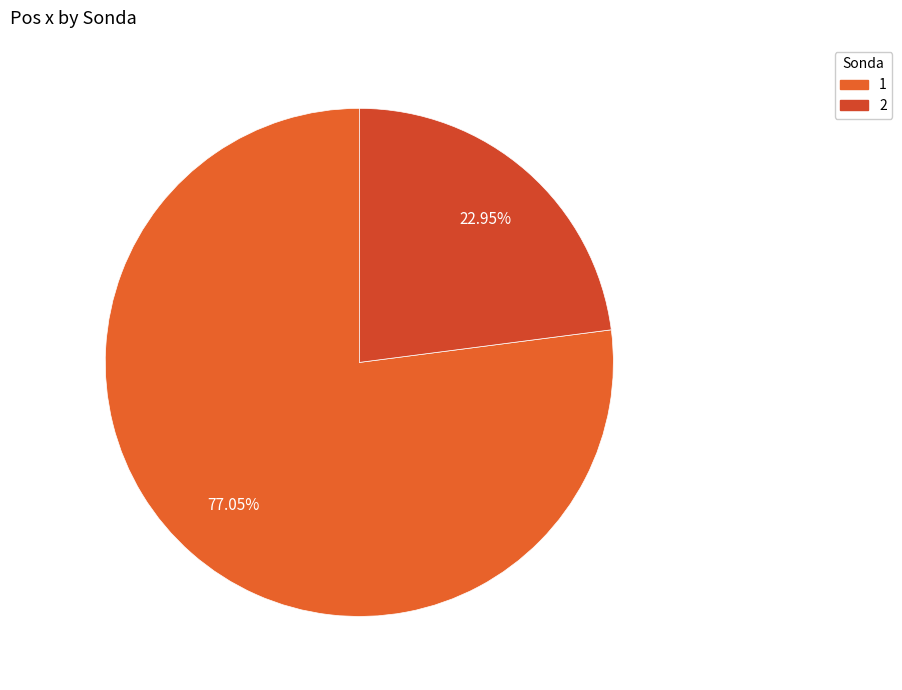

True or false: 2 accounts for 14% of the total.

False